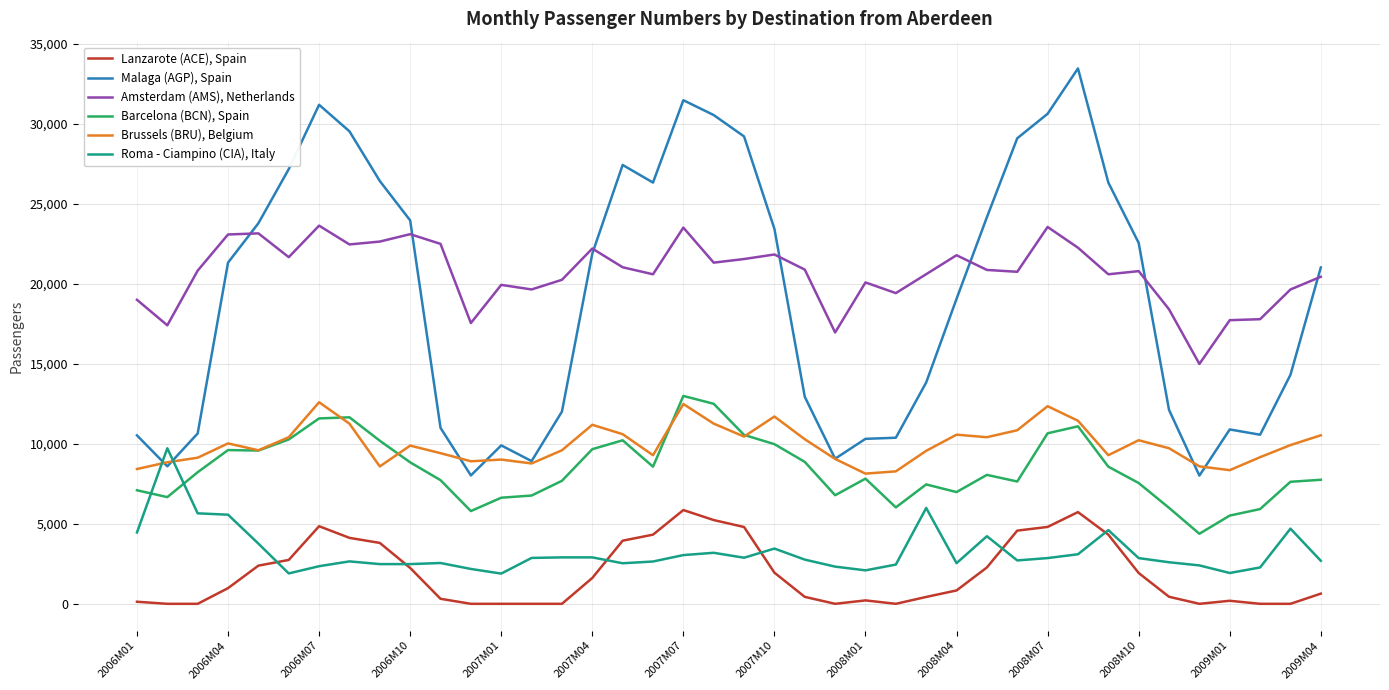

What is the maximum value shown in the chart?

33448